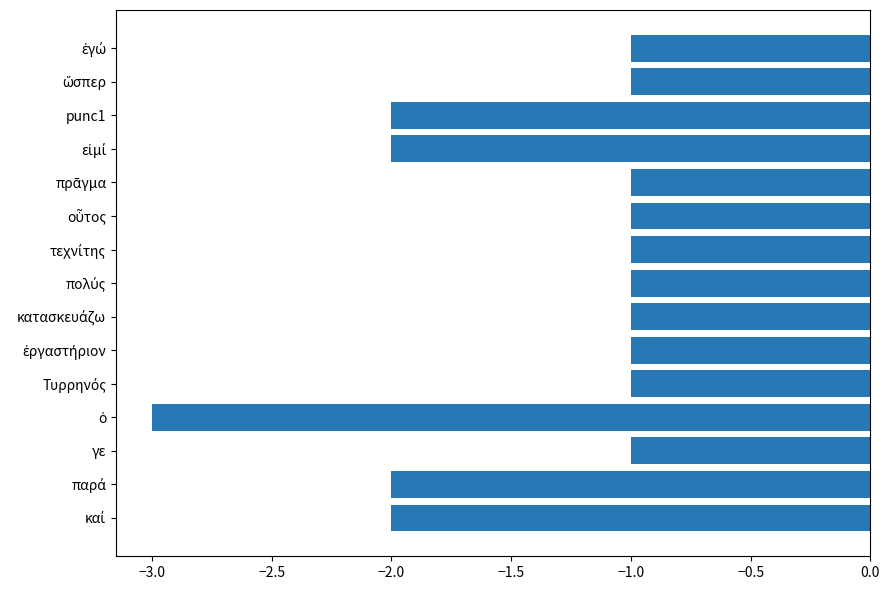

Reading bottom to top, extract all data points from this chart.

-2	-2	-1	-3	-1	-1	-1	-1	-1	-1	-1	-2	-2	-1	-1